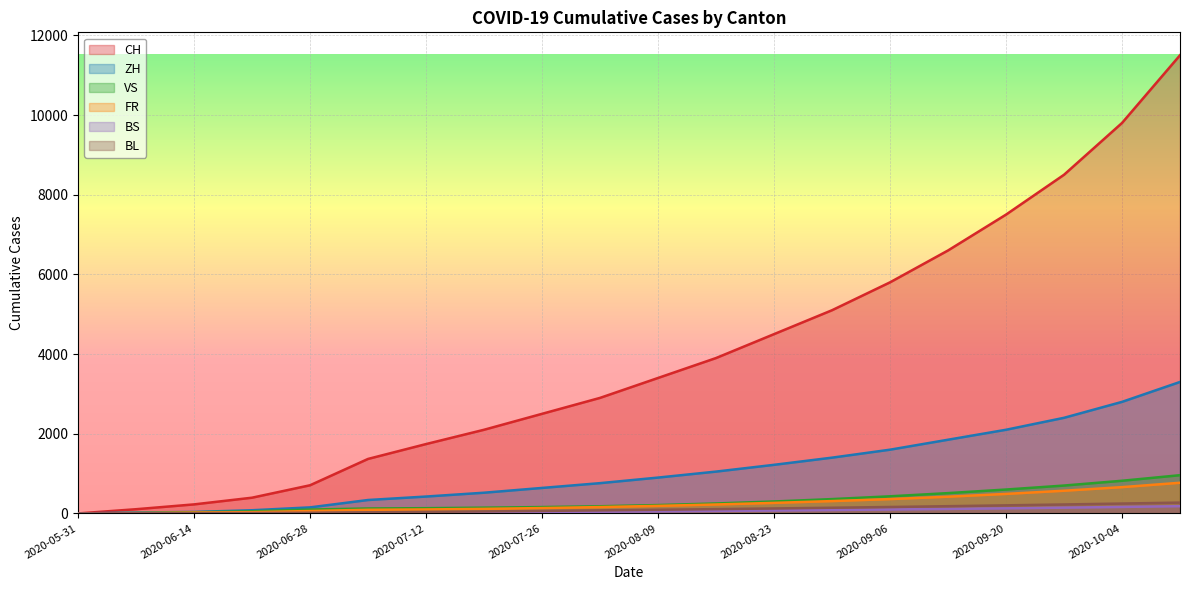

The value of VS at 2020-07-12 is 35. True or false?

False